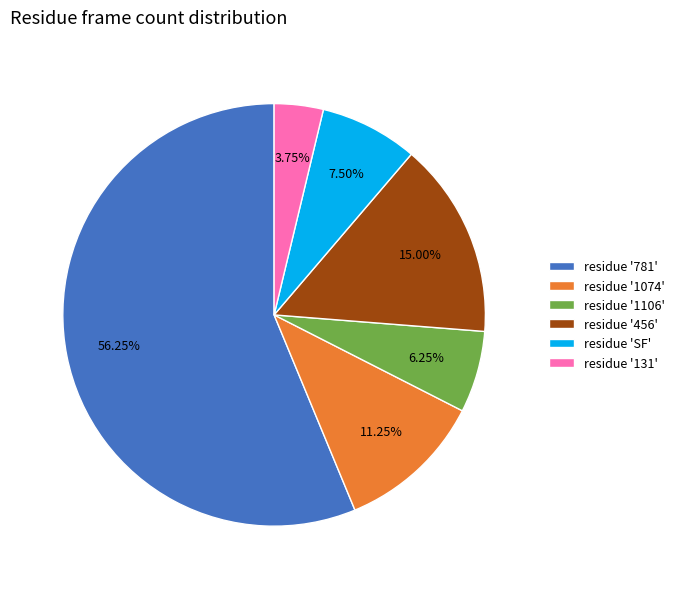

How many segments does this pie chart have?

6